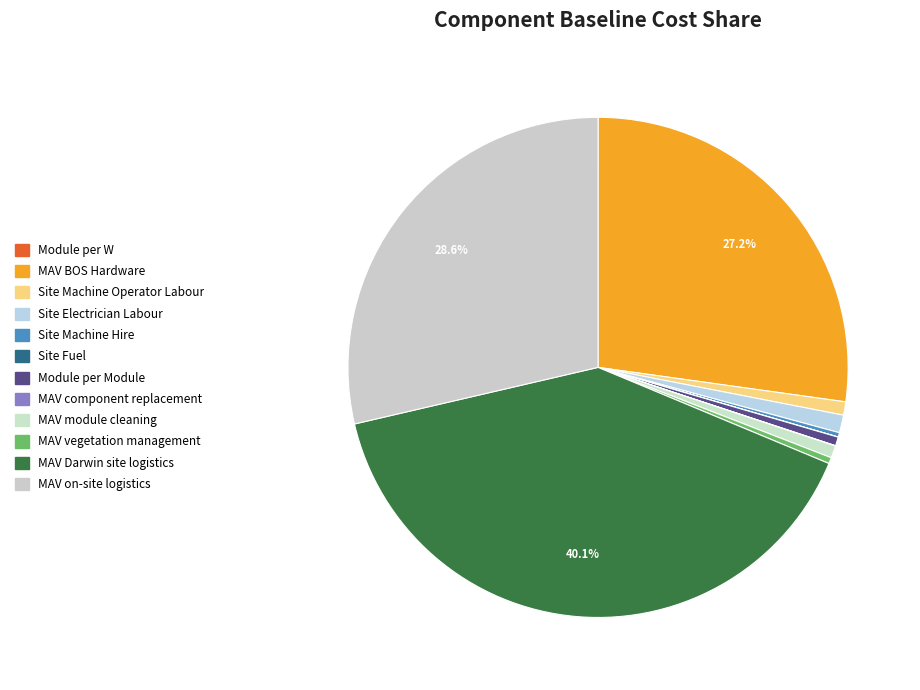

What percentage is the MAV on-site logistics slice, to the nearest percent?

29%